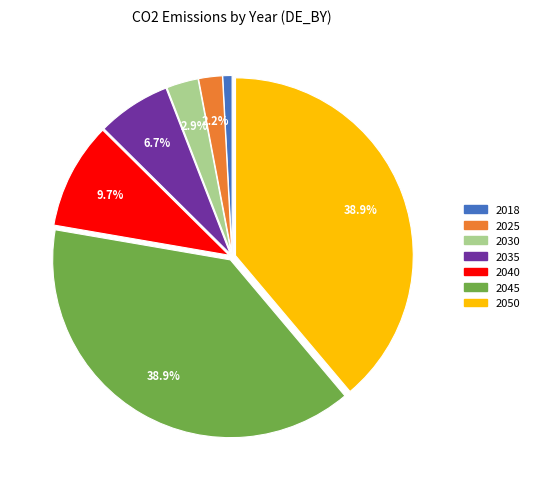

To the nearest percent, what is the difference between the largest and smallest slice percentages?

38%